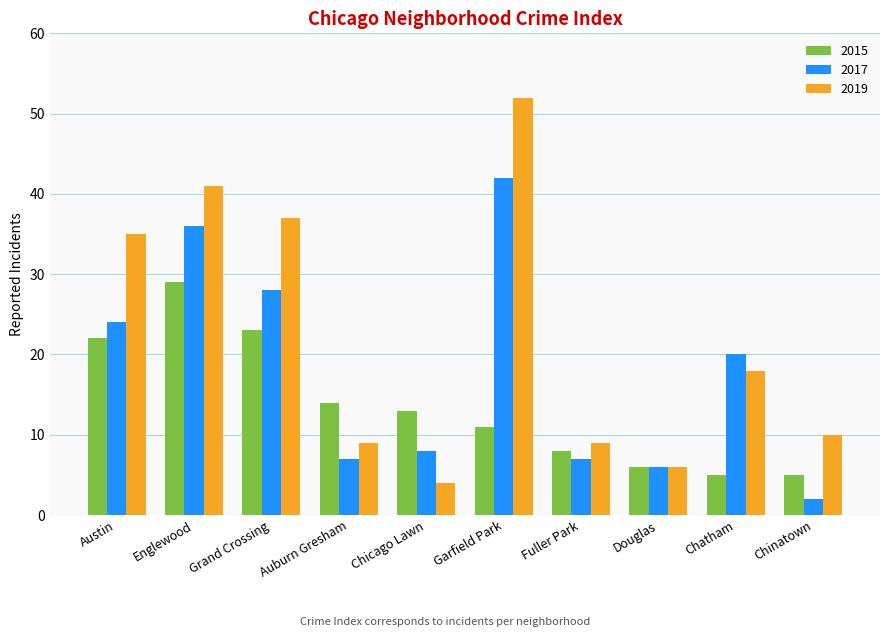

What is the spread (max minus min) of values at Englewood?

12